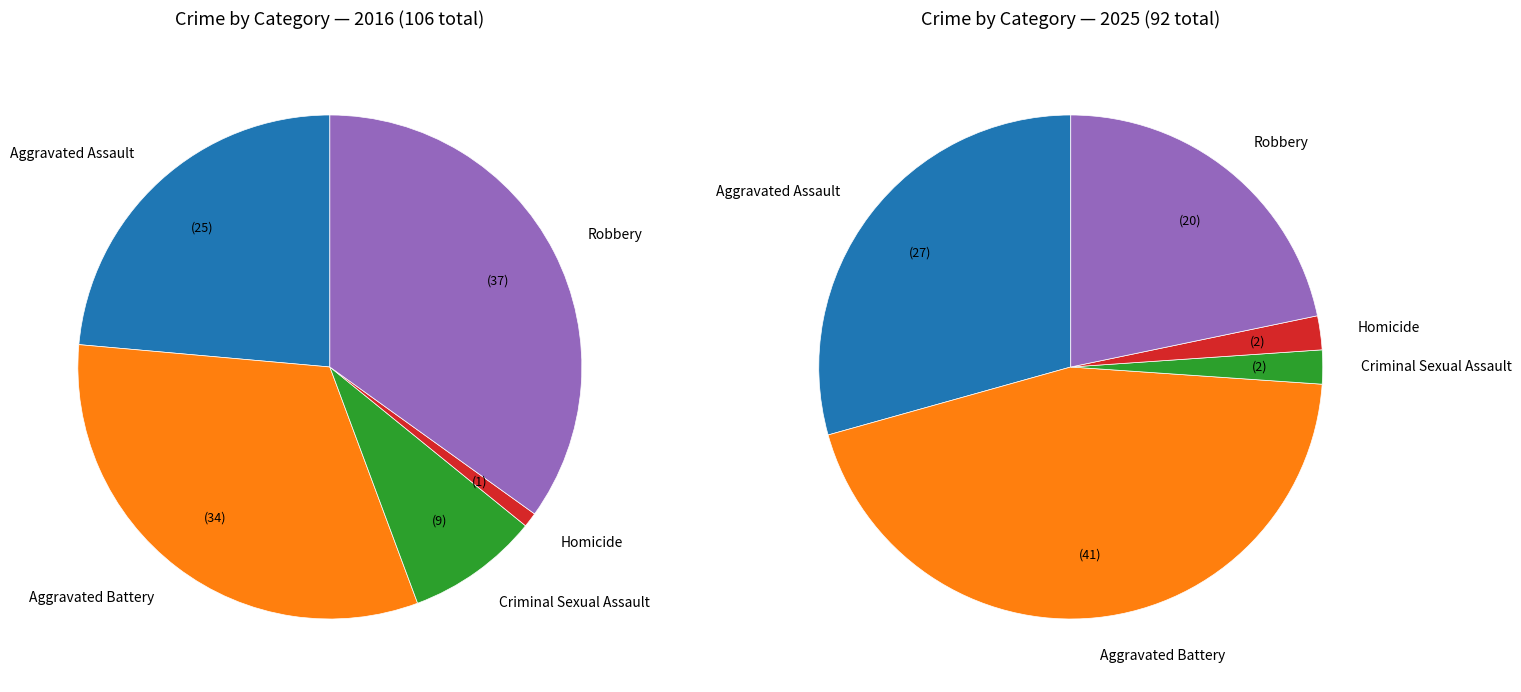

Count the number of slices in the pie.

5